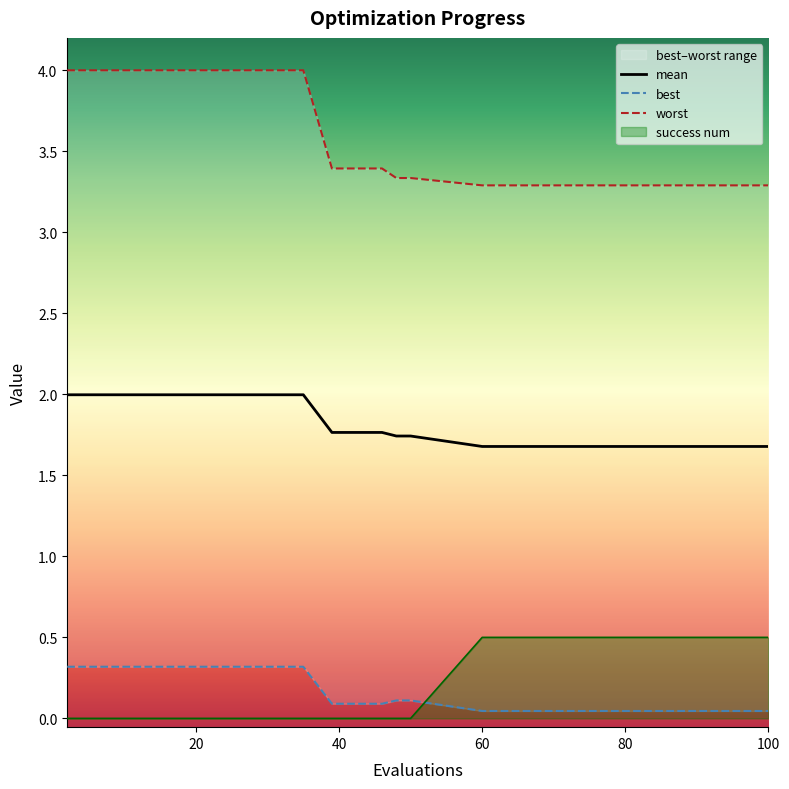

True or false: mean has a value of 3.0 at 100.

False